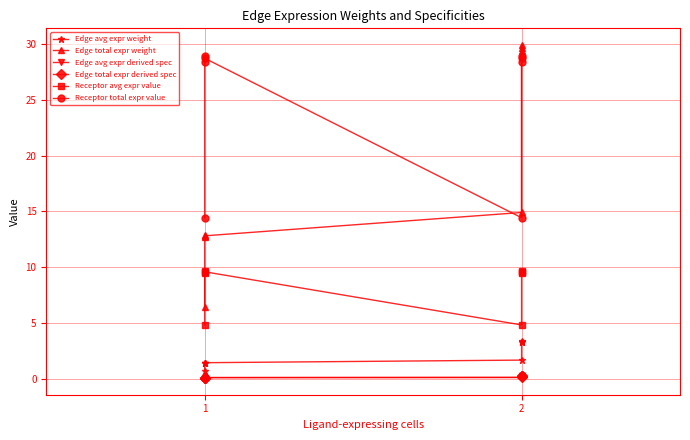

How many lines are shown in the chart?

6